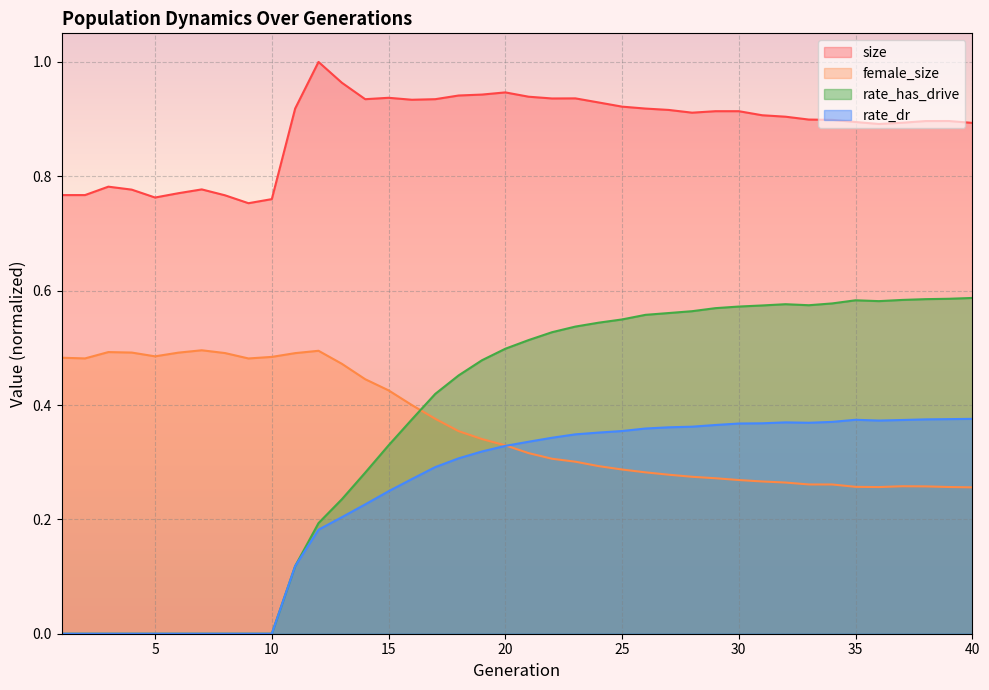

The value of female_size at 17 is 0.4. True or false?

True